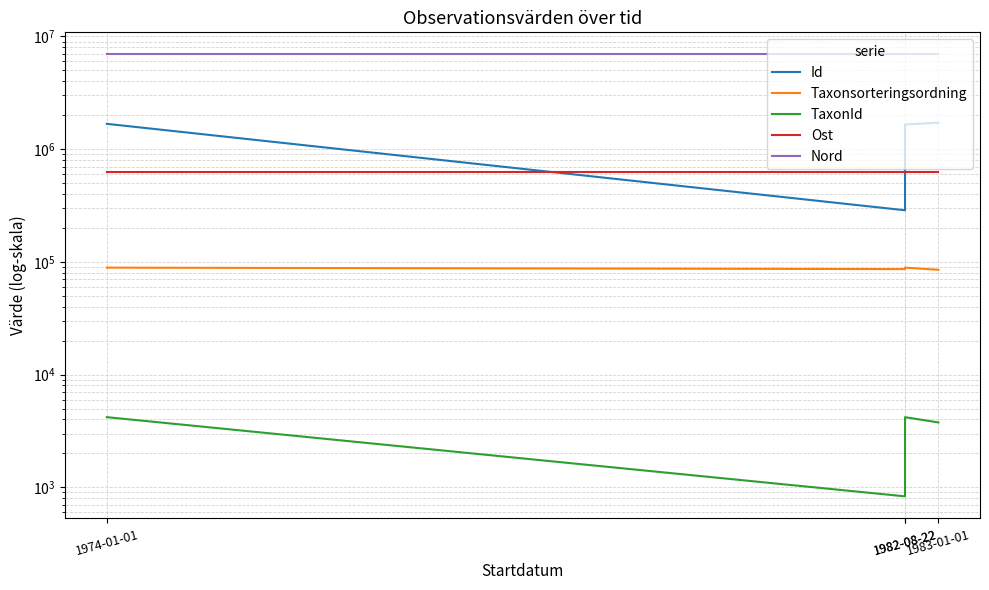

True or false: Taxonsorteringsordning and Id intersect in this chart.

False